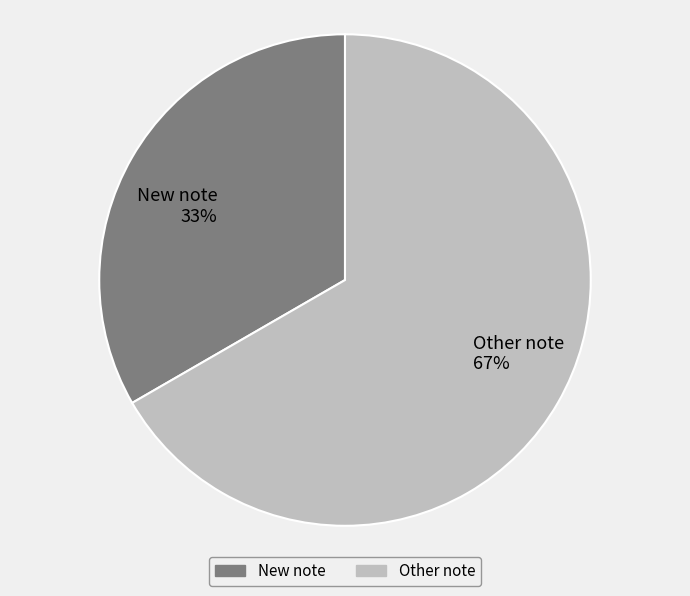

What is the smallest slice in the pie chart?

New note